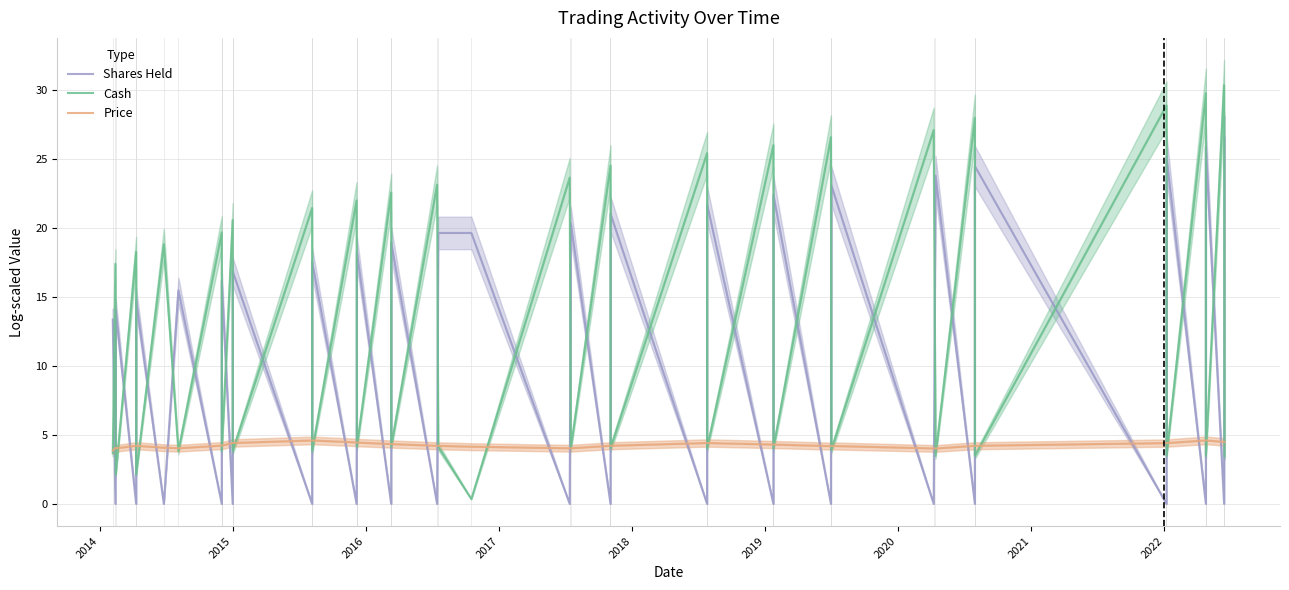

What are all the series names shown in the legend?

Shares Held, Cash, Price